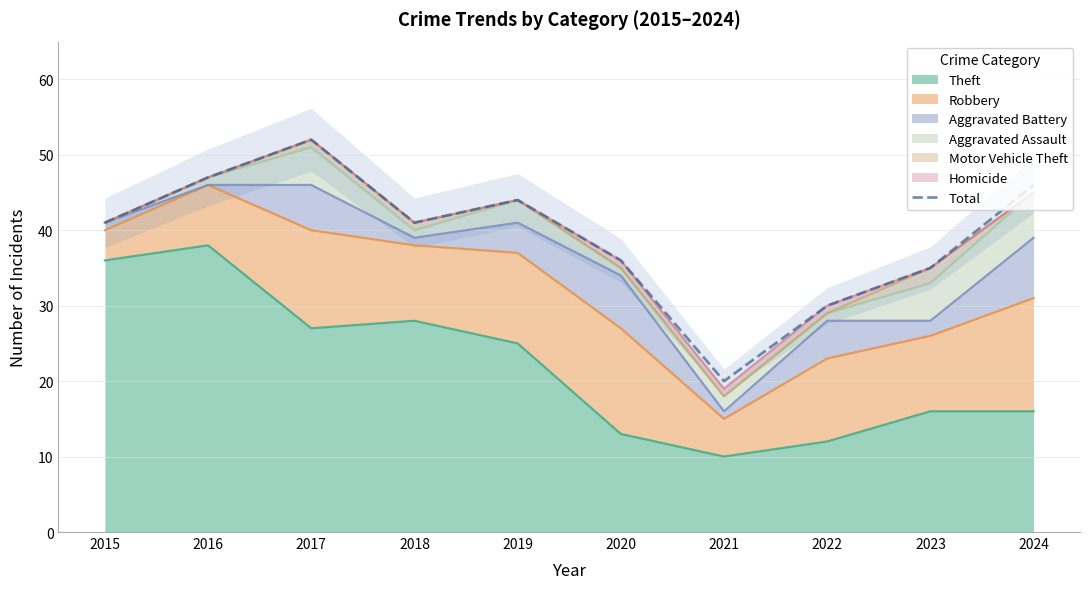

Read the value at 2017, to the nearest 5.

50